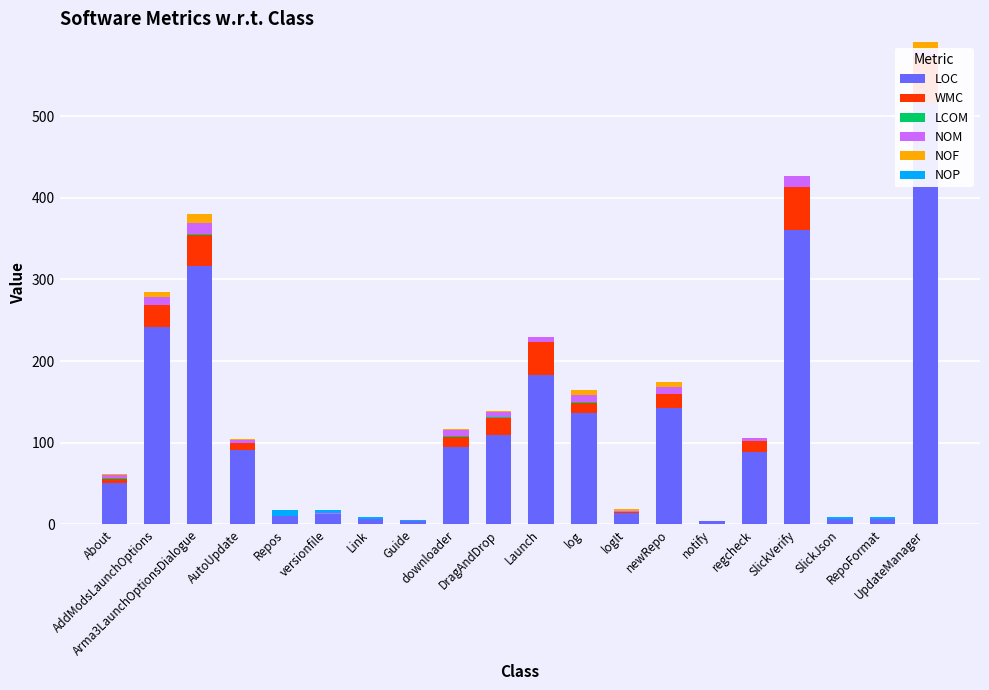

How many bars are there in total?

120